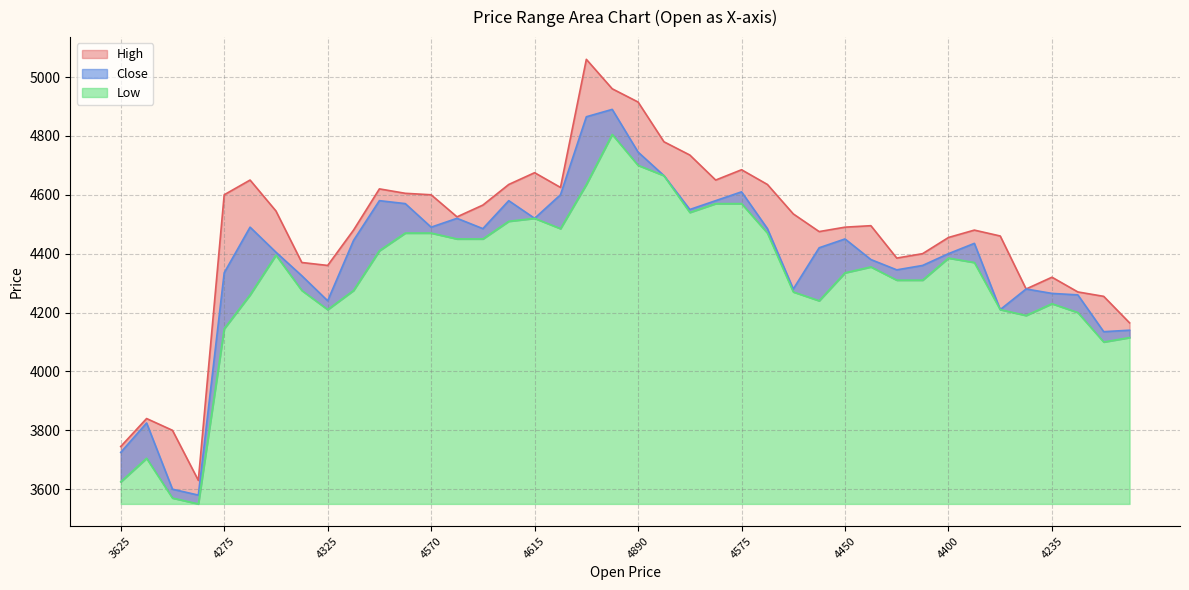

How many values in the High series are below 4525?

20